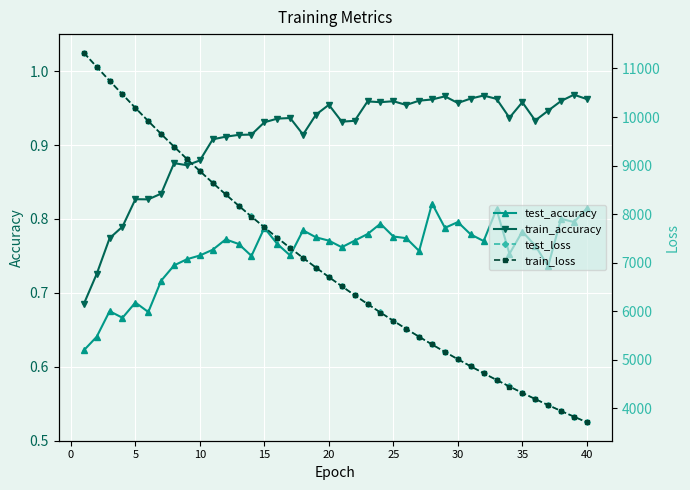

What are all the series names shown in the legend?

test_accuracy, train_accuracy, test_loss, train_loss